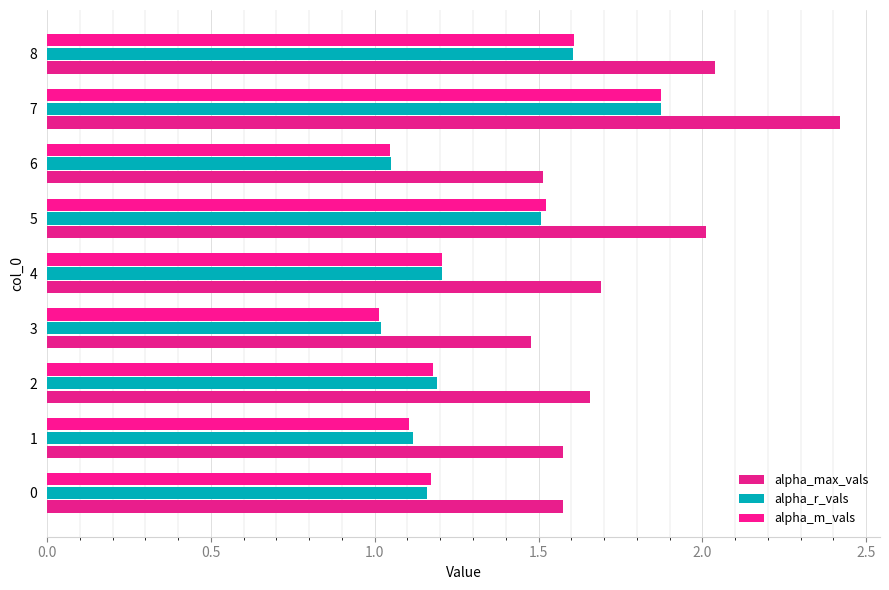

What position from the right is 3.0?

3